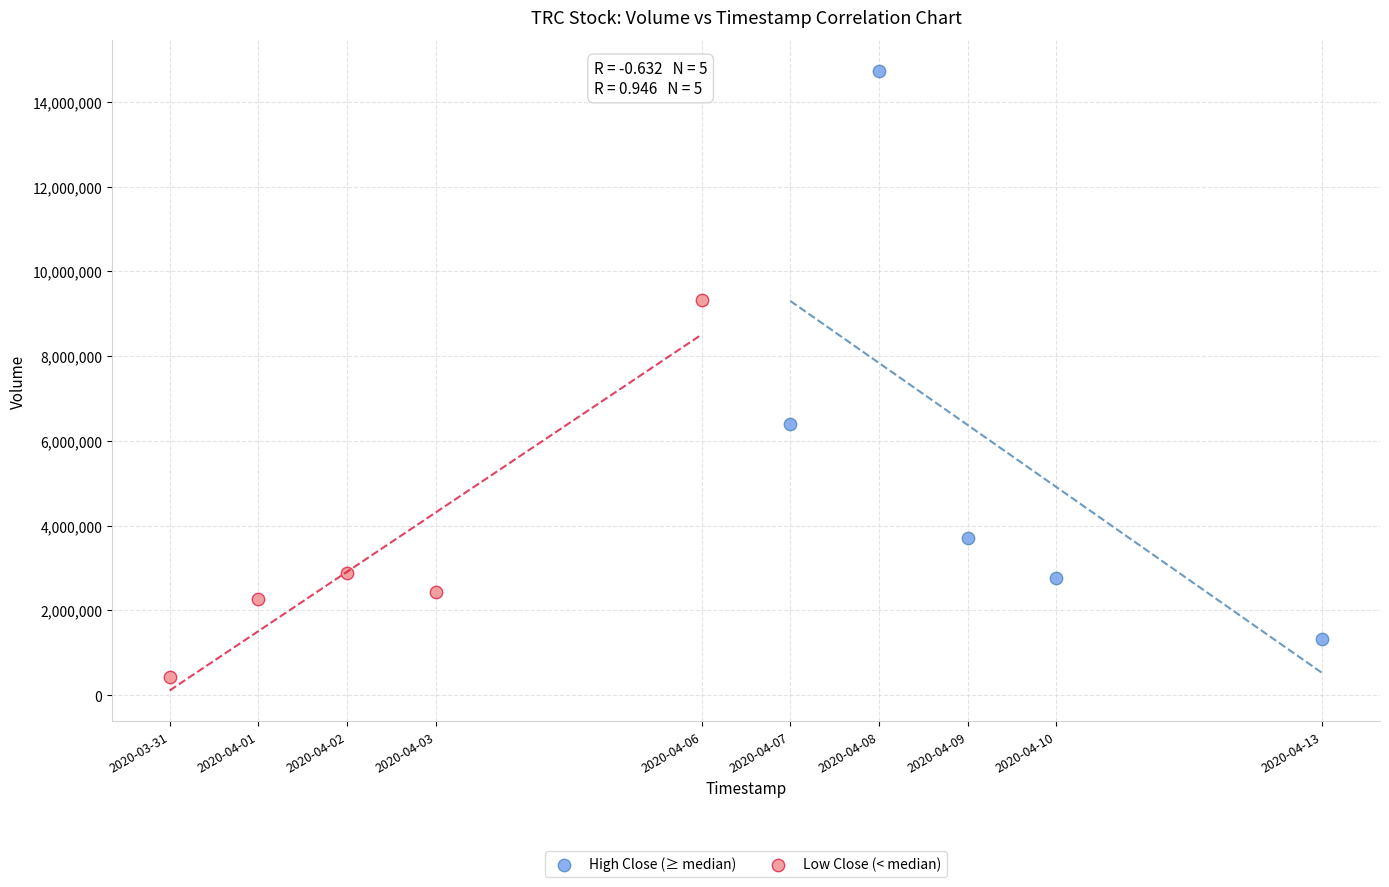

What are all the series names shown in the legend?

High Close (≥ median), Low Close (< median)